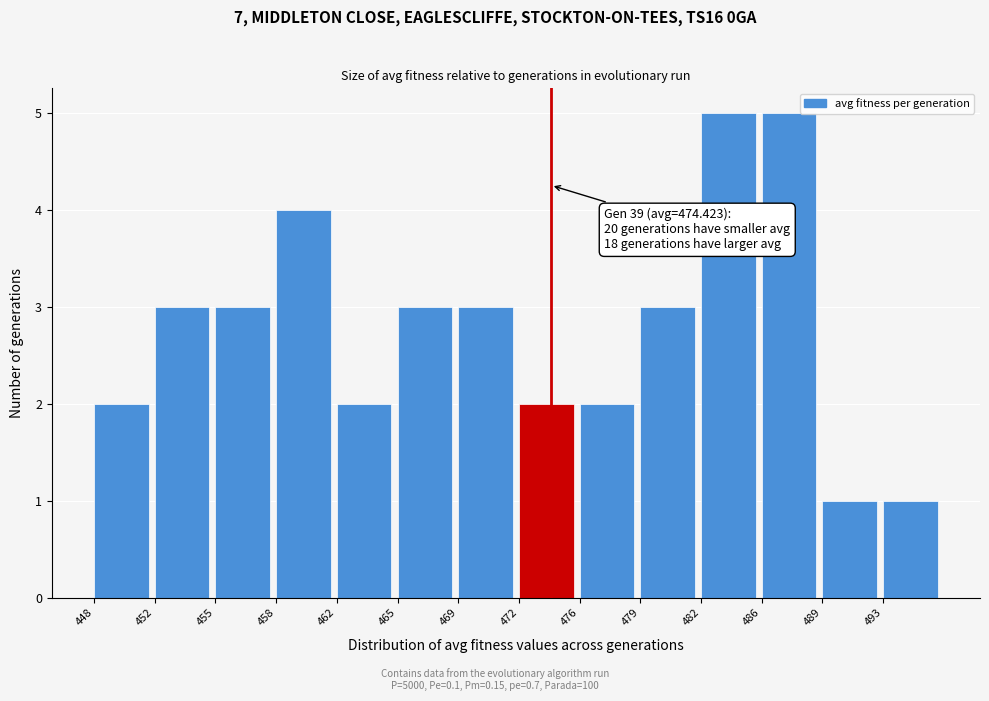

Reading left to right, list all the values displayed in this chart.

2	3	3	4	2	3	3	2	2	3	5	5	1	1